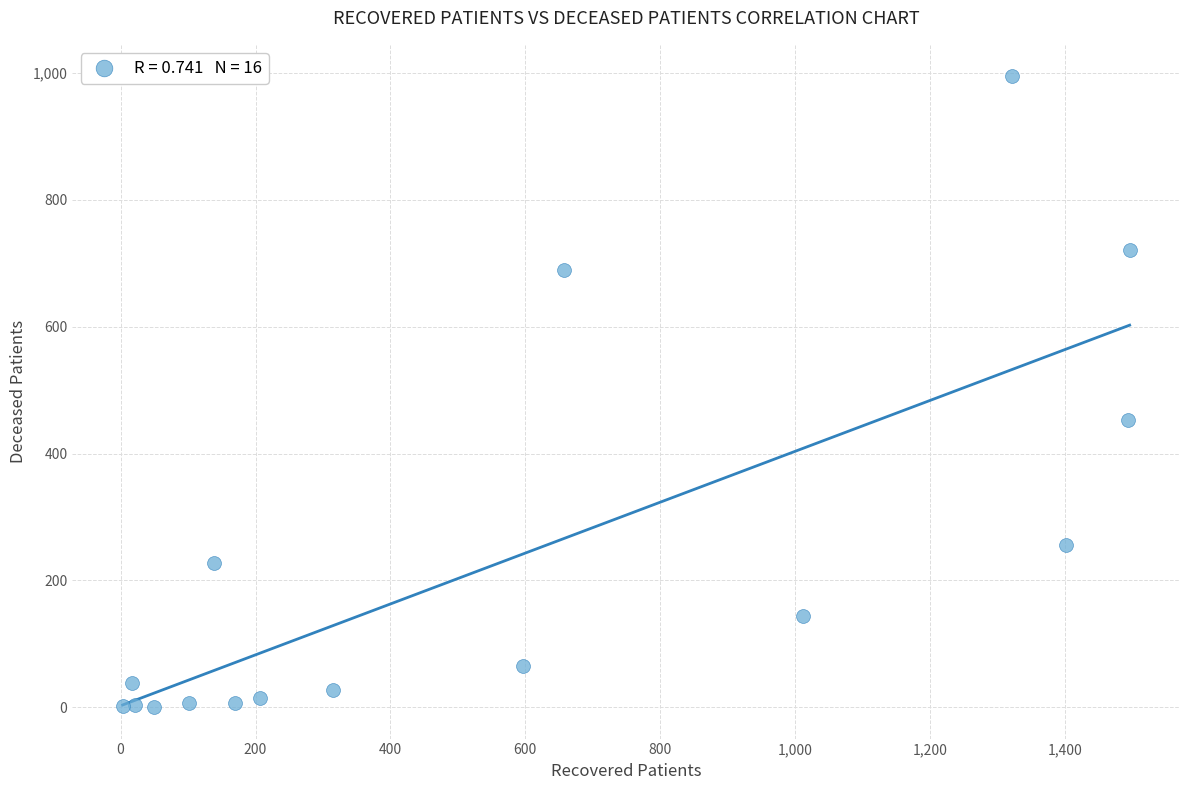

What is the range of Y values (max minus min)?

995